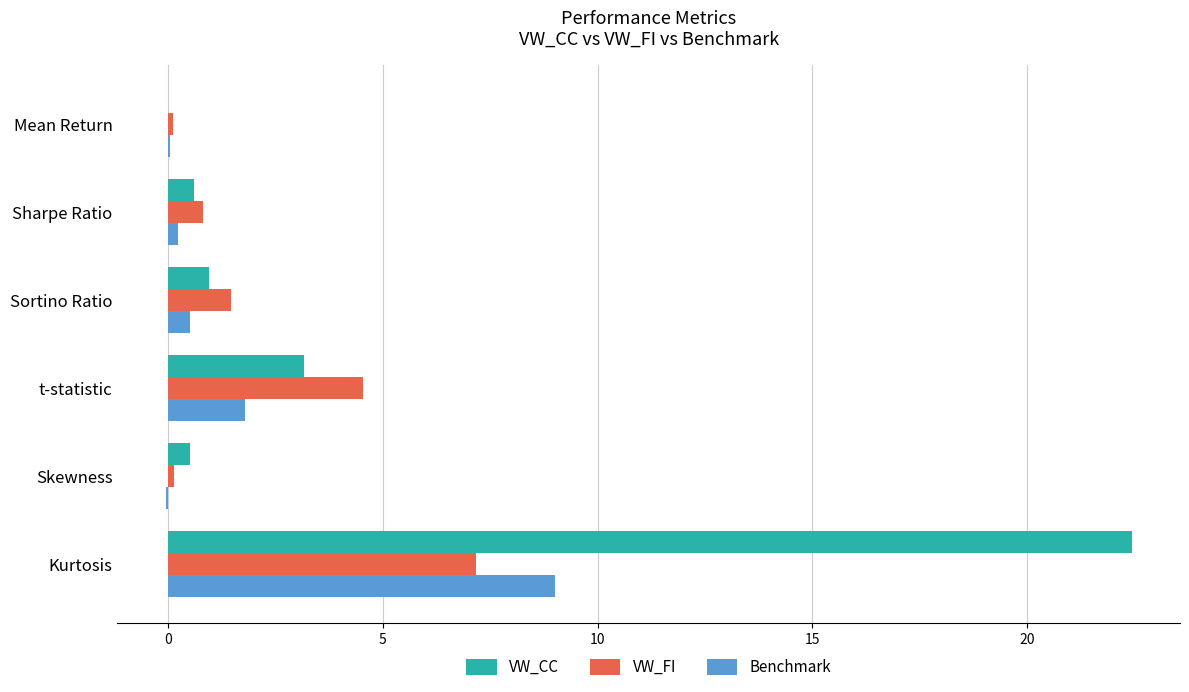

Which category has the highest value in the VW_CC series?

Kurtosis